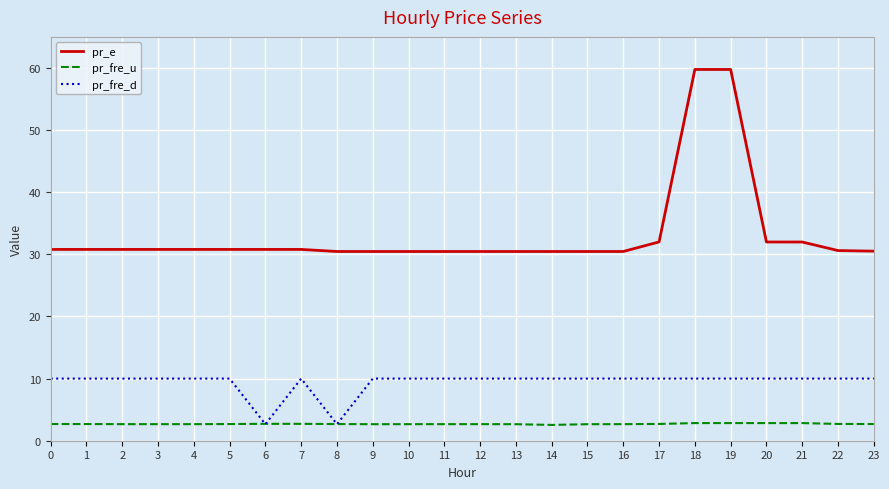

Which series has the largest total across all categories?

pr_e